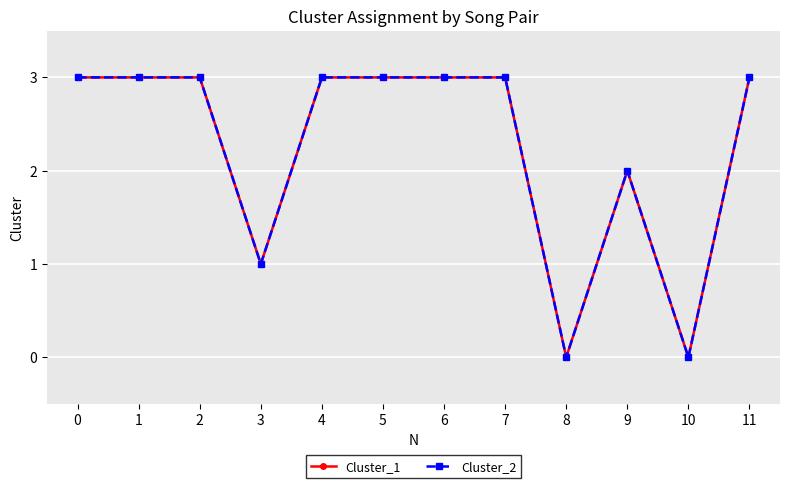

What is the value of the Cluster_1 point at the 10th from the left?

2